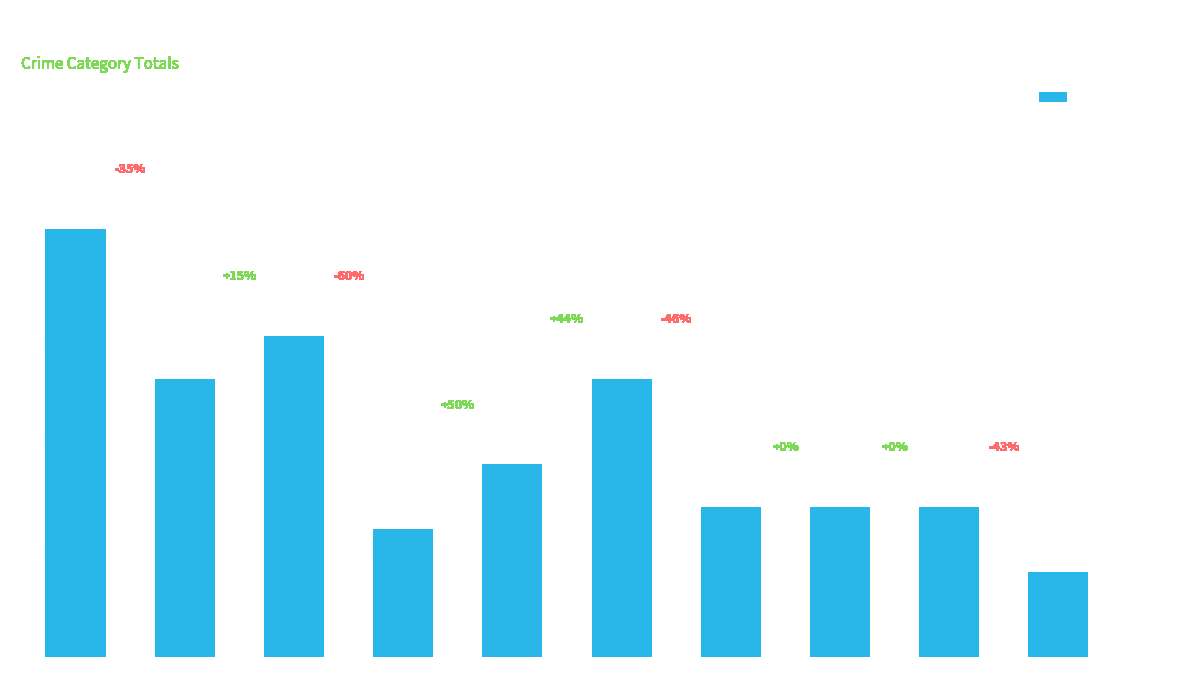

What is the change in value from 2018 to 2021?

+1